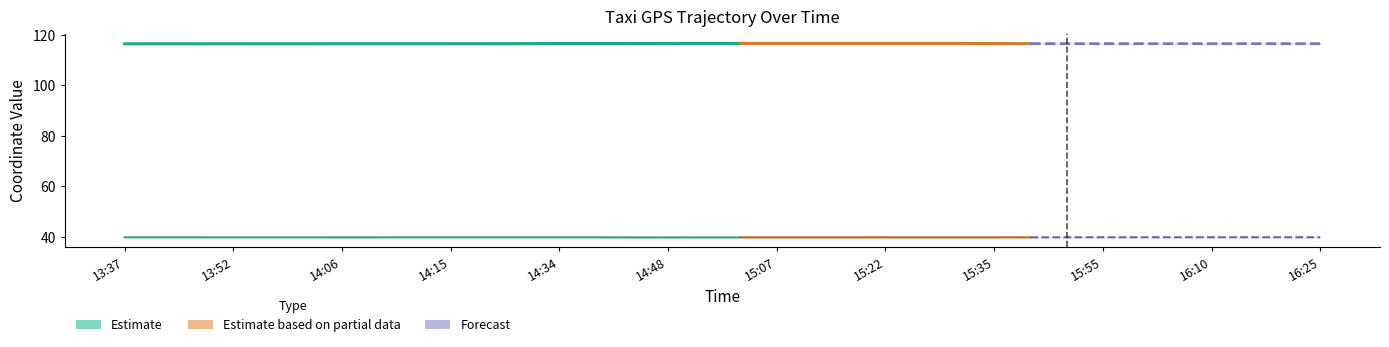

What is the label of the 34th point from the right?

13:37